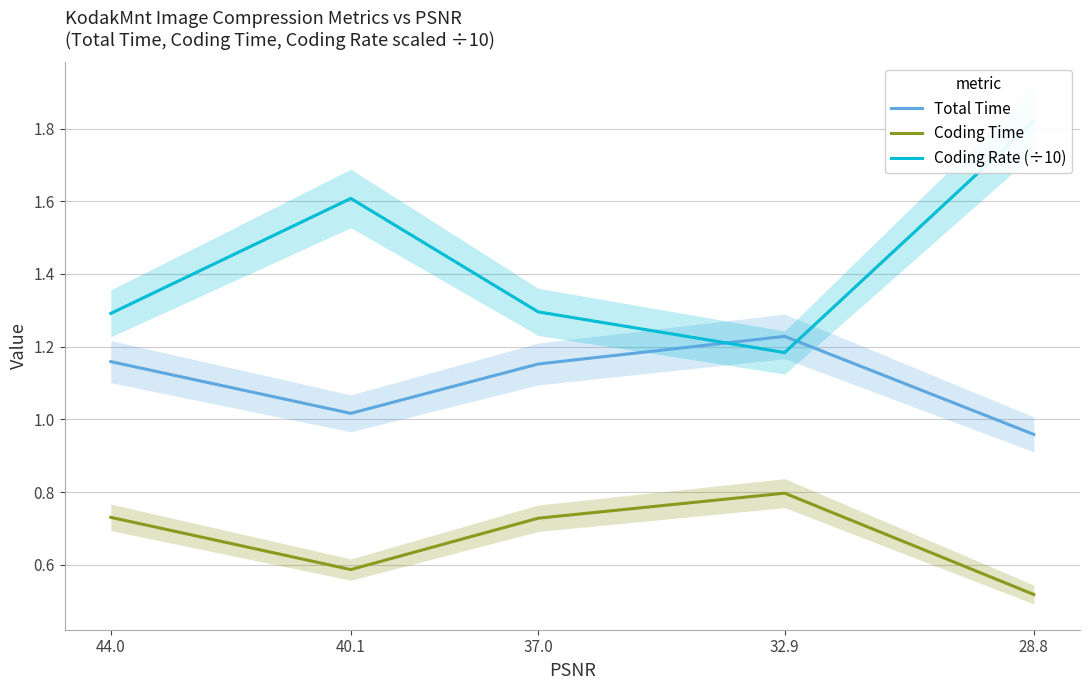

List the labels in order of Coding Time value, largest first.

32.9, 44.0, 37.0, 40.1, 28.8